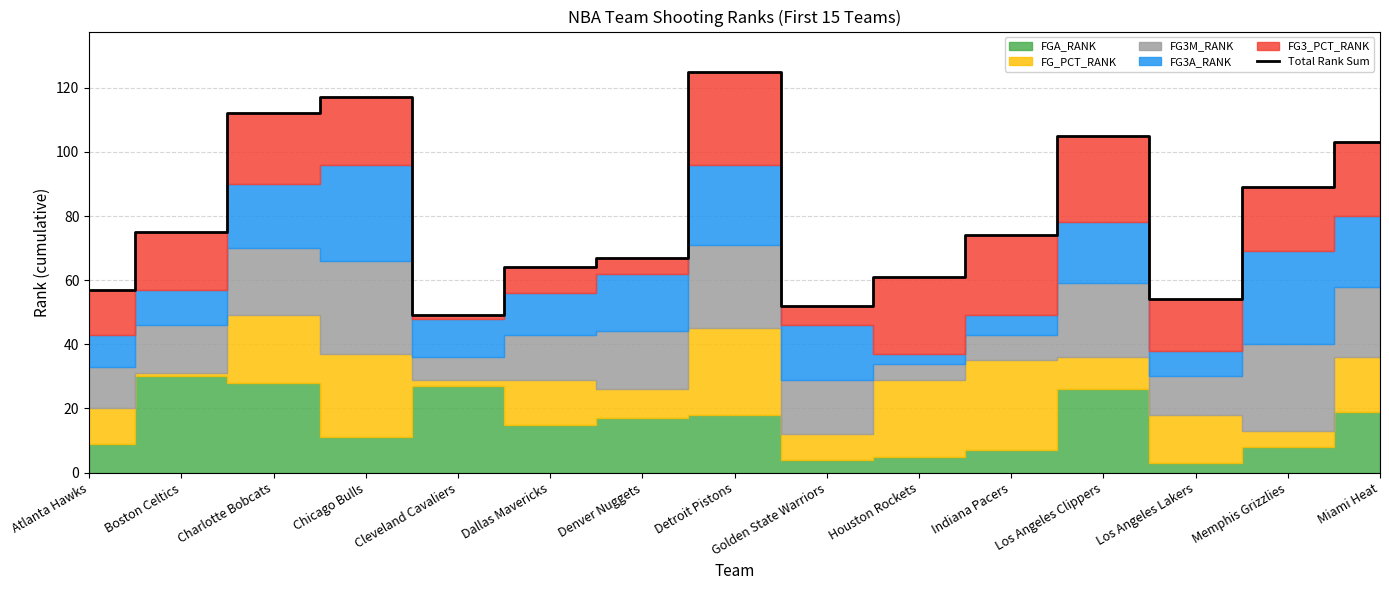

What is the label of the 2nd point from the left?

Boston Celtics